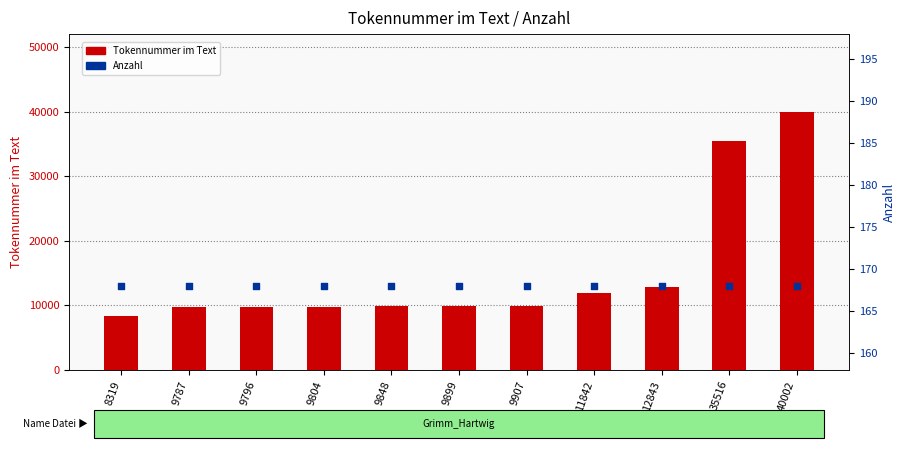

What are all the series names shown in the legend?

Tokennummer im Text, Anzahl